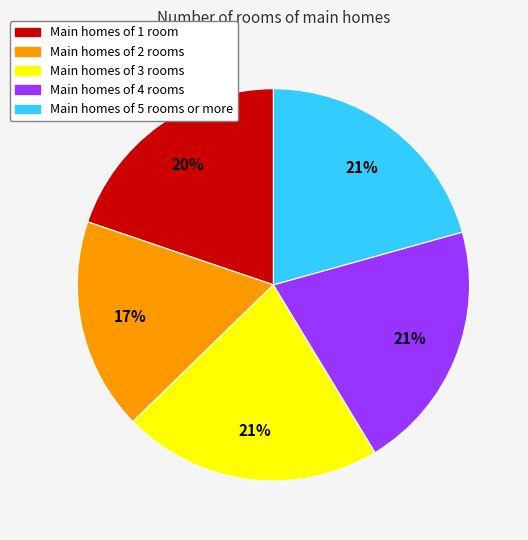

Is there any slice that represents more than half of the pie?

No